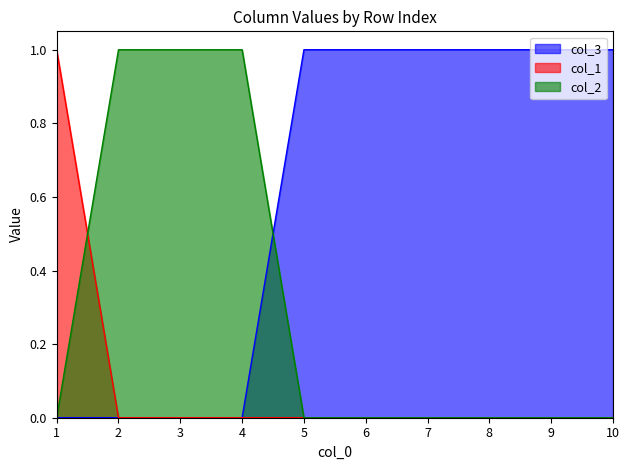

The col_2 series shows -1 at 10. True or false?

False